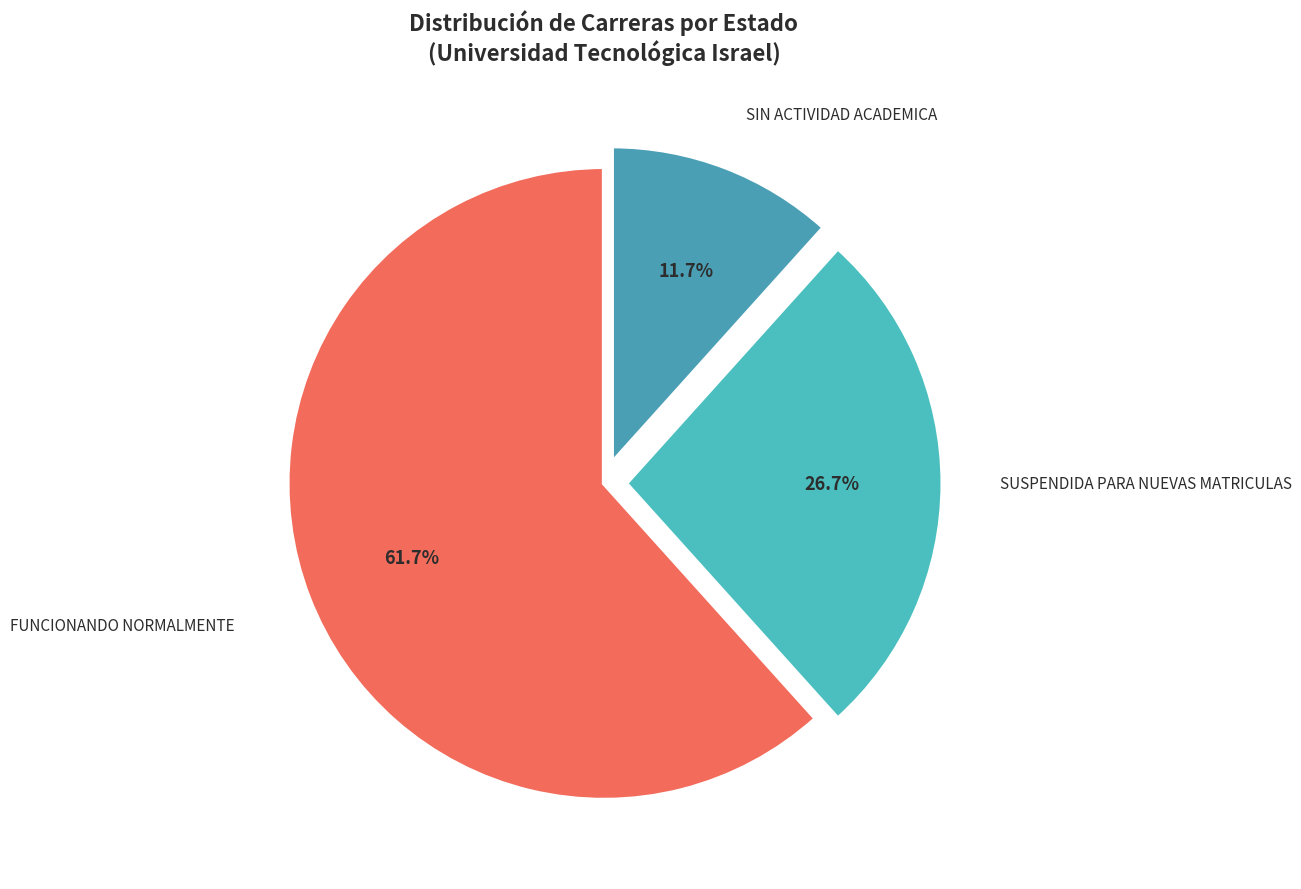

Combined, what portion of the pie is SUSPENDIDA PARA NUEVAS MATRICULAS and FUNCIONANDO NORMALMENTE?

88.3%